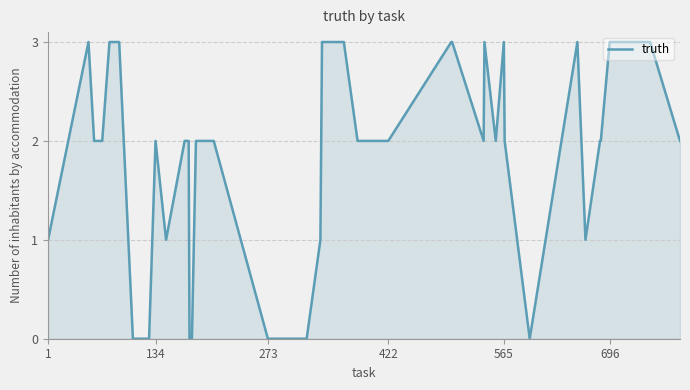

What is the difference between the maximum and minimum values?

3